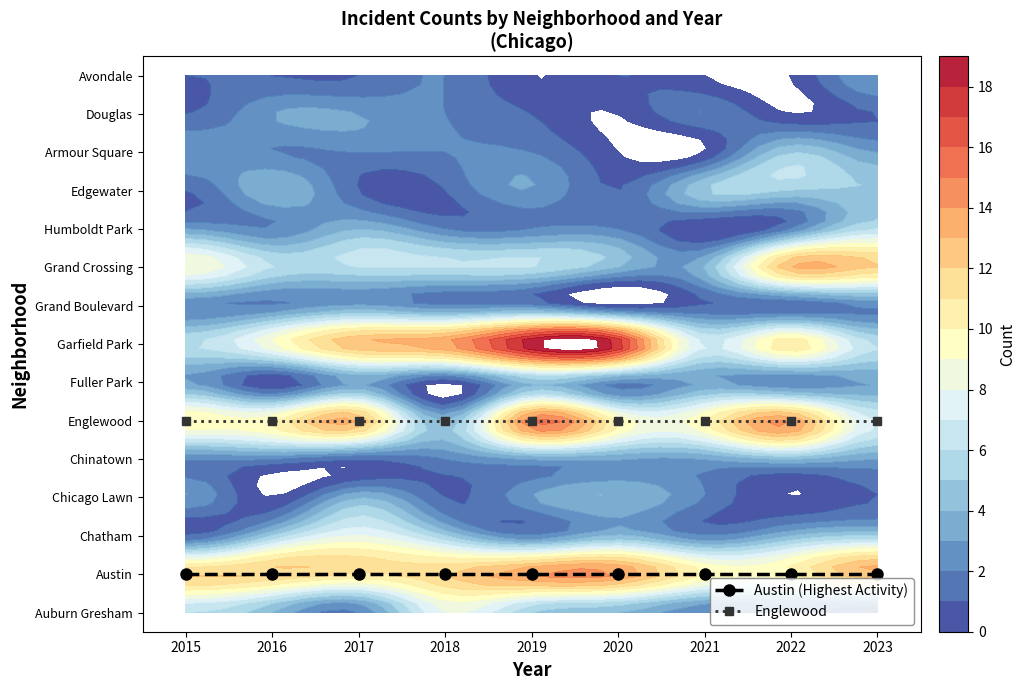

Reading left to right, extract all data points from this chart.

Austin (Highest Activity): 1	1	1	1	1	1	1	1	1
Englewood: 5	5	5	5	5	5	5	5	5